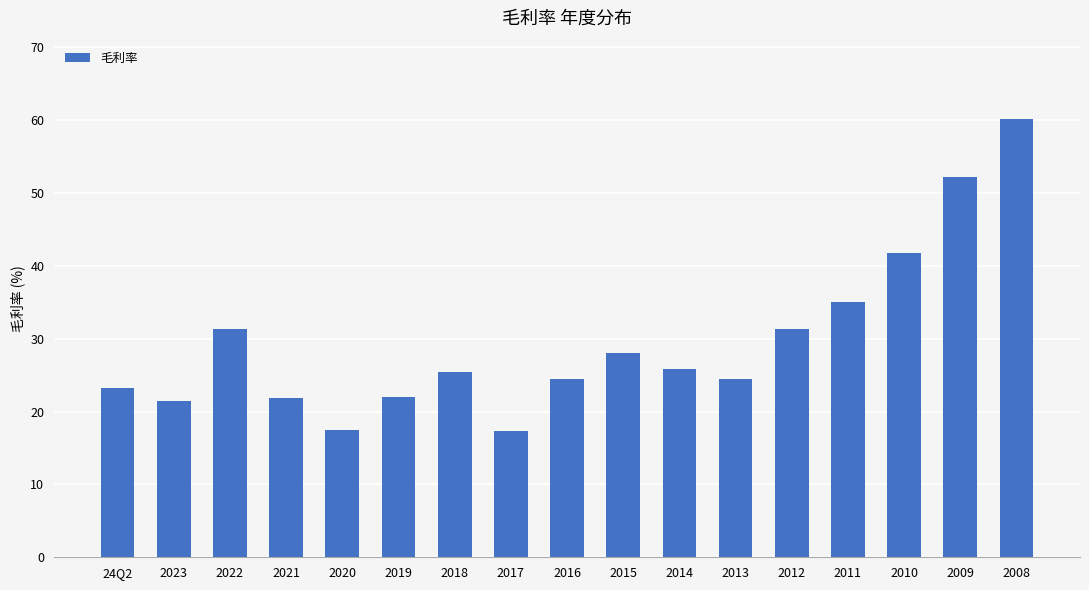

Does the chart contain any negative values?

No